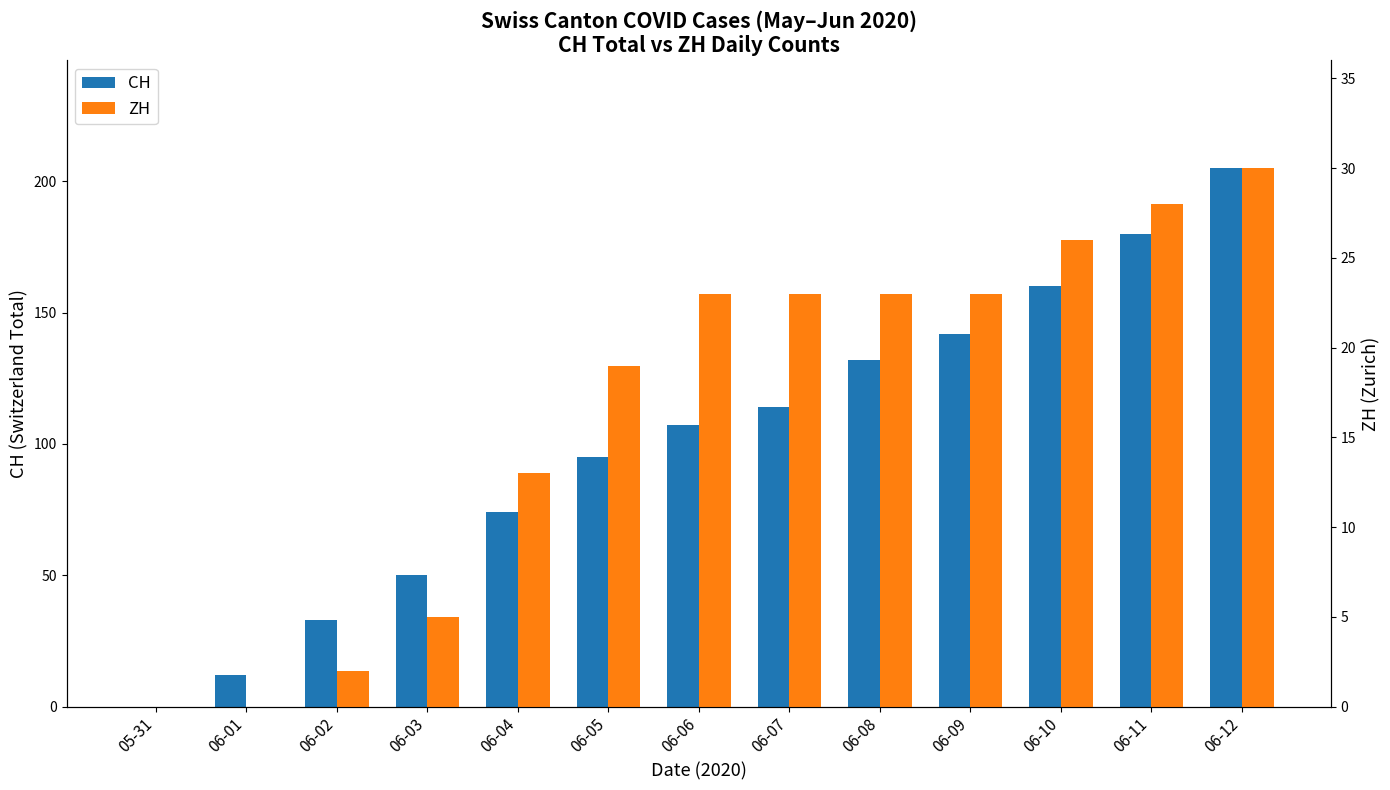

What is the difference between the maximum and minimum values in the CH series?

205